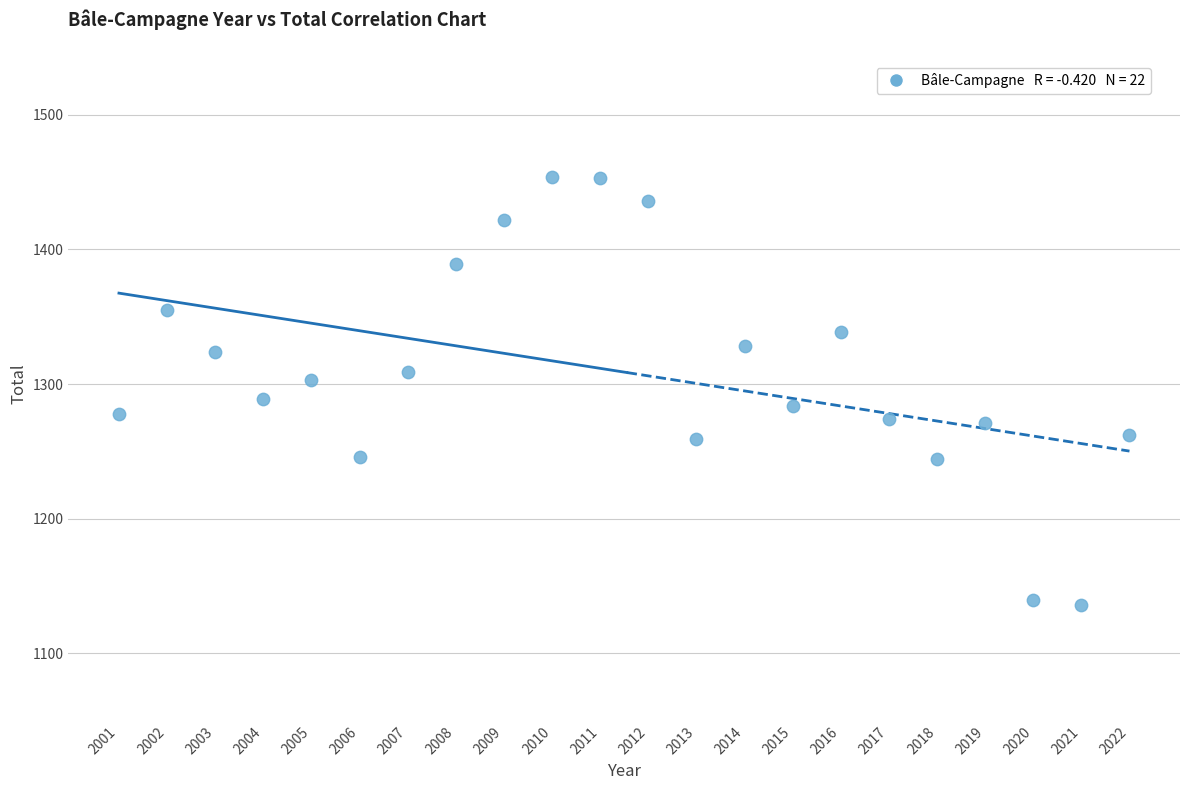

What is the range of Y values (max minus min)?

318